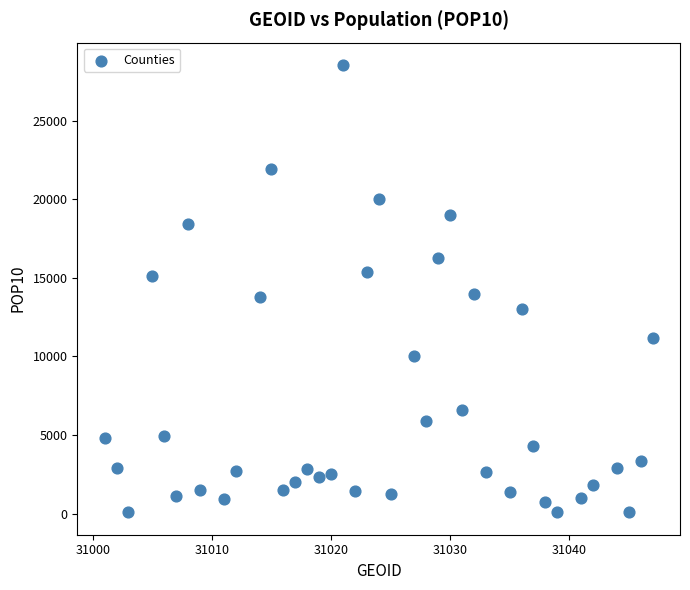

What is the range of X values (max minus min)?

46